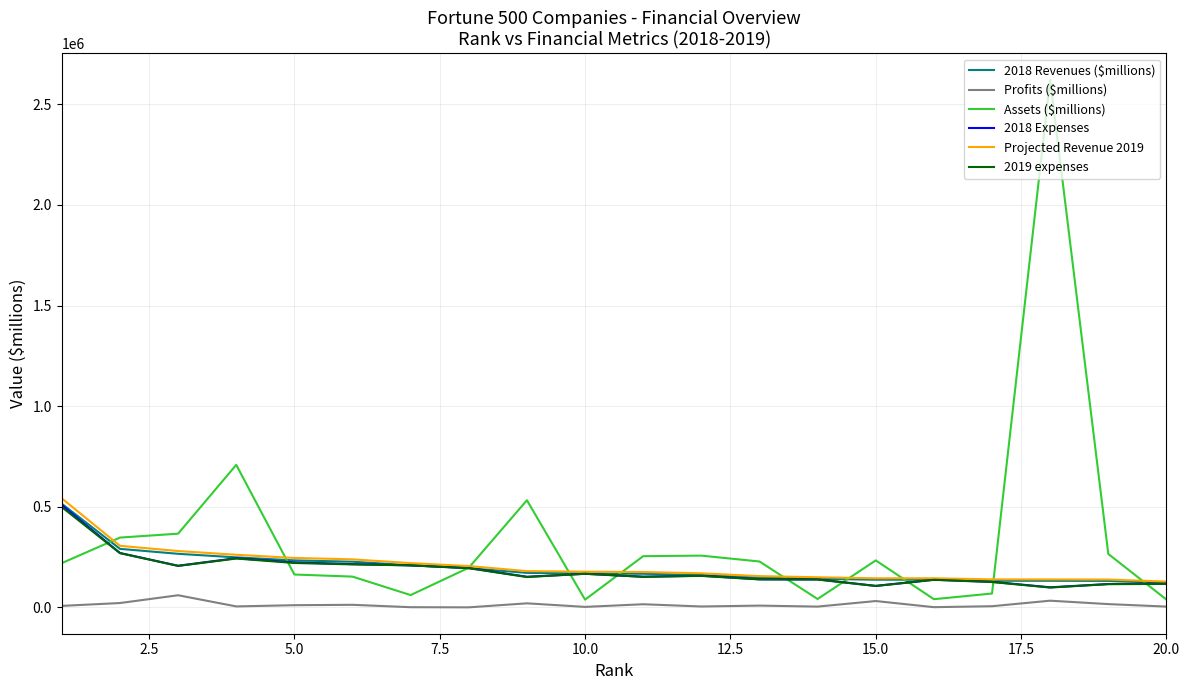

Which series has the largest range (max minus min)?

Assets ($millions)